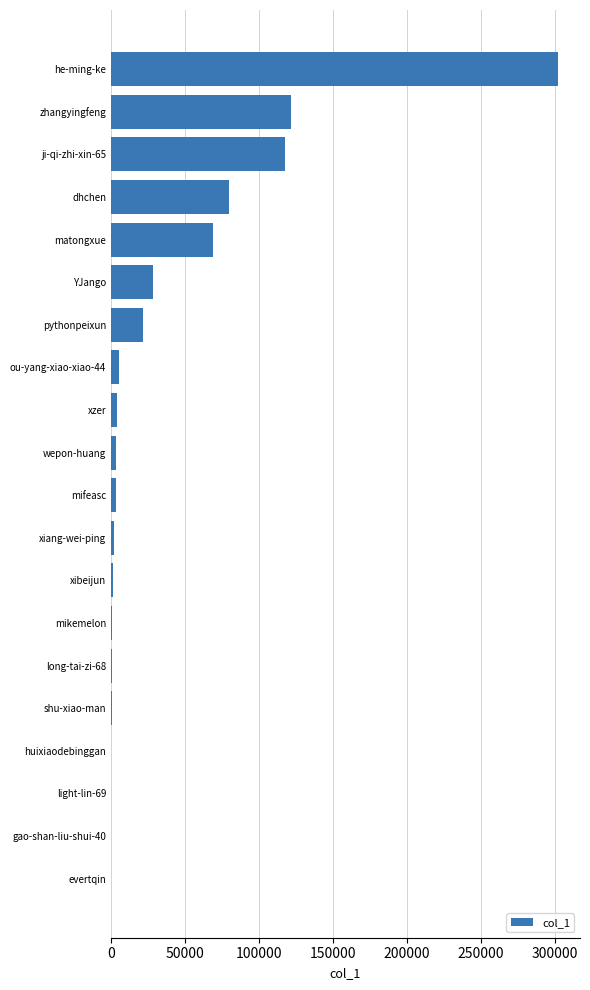

What is the maximum value shown in the chart?

302066